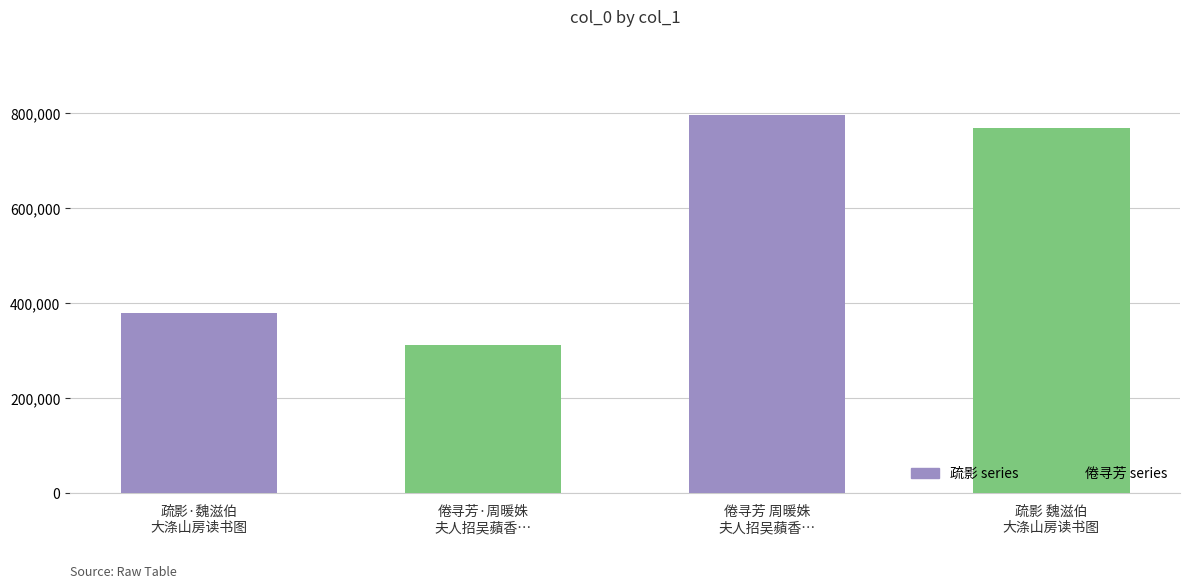

Is it true that the value at 疏影 魏滋伯
大涤山房读书图 is 1008166?

False